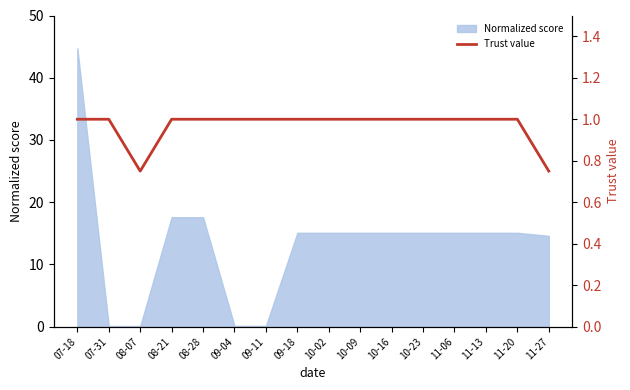

Reading left to right, extract all data points from this chart.

1.0	1.0	0.8	1.0	1.0	1.0	1.0	1.0	1.0	1.0	1.0	1.0	1.0	1.0	1.0	0.8